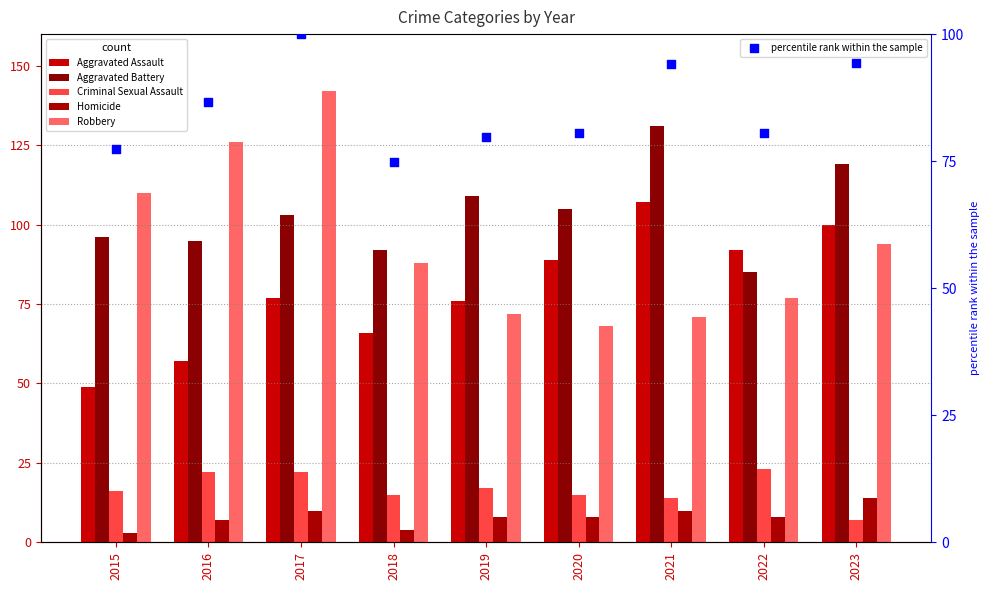

What are all the series names shown in the legend?

Aggravated Assault, Aggravated Battery, Criminal Sexual Assault, Homicide, Robbery, percentile rank within the sample